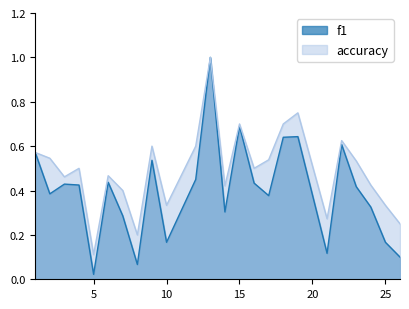

True or false: accuracy and f1 intersect in this chart.

False